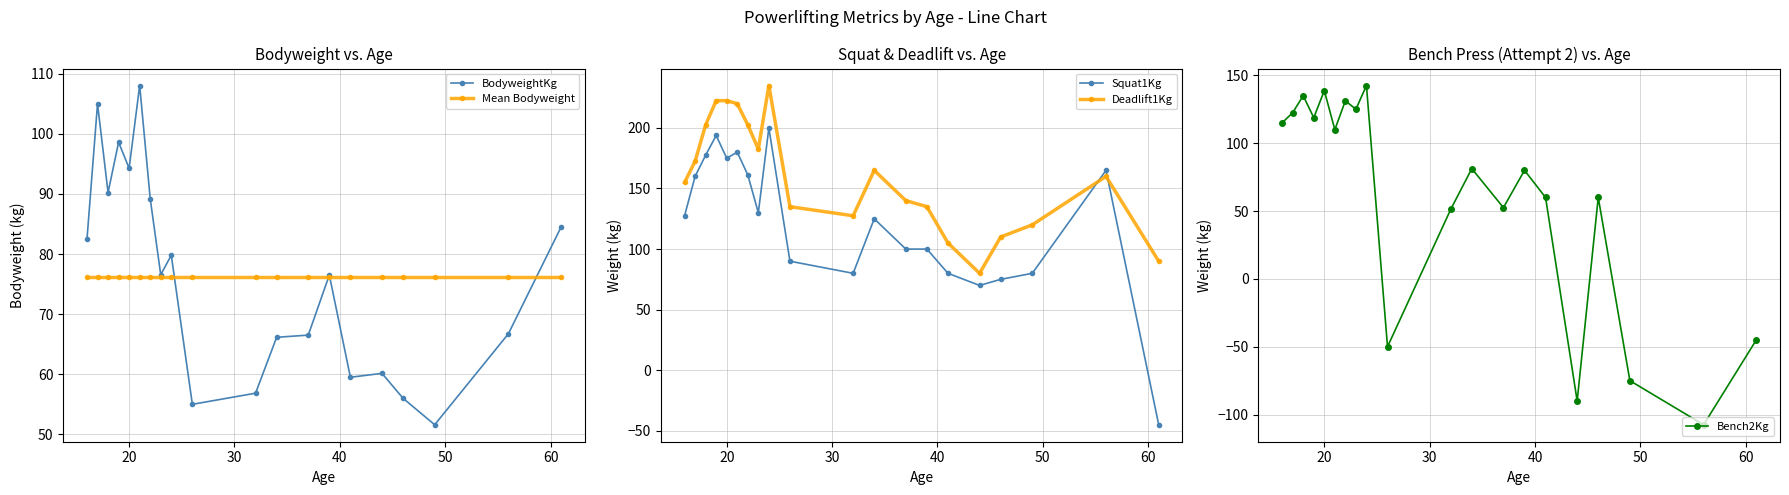

What is the value of the BodyweightKg point at the 6th from the left?

108.0